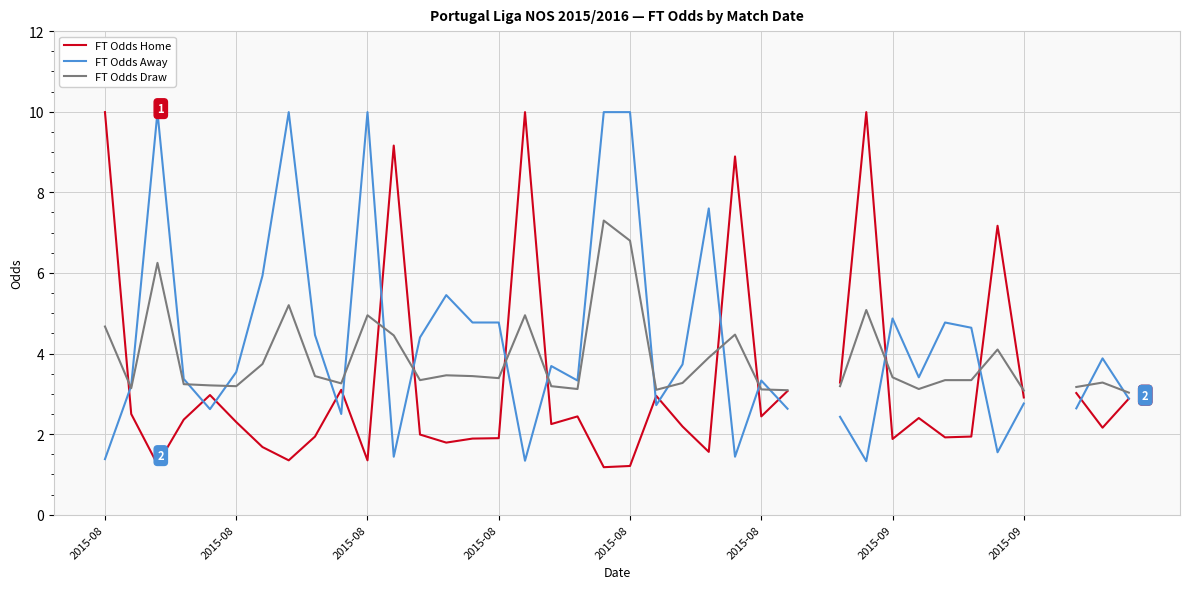

True or false: FT Odds Draw has more than 0 points higher than both neighbors.

True